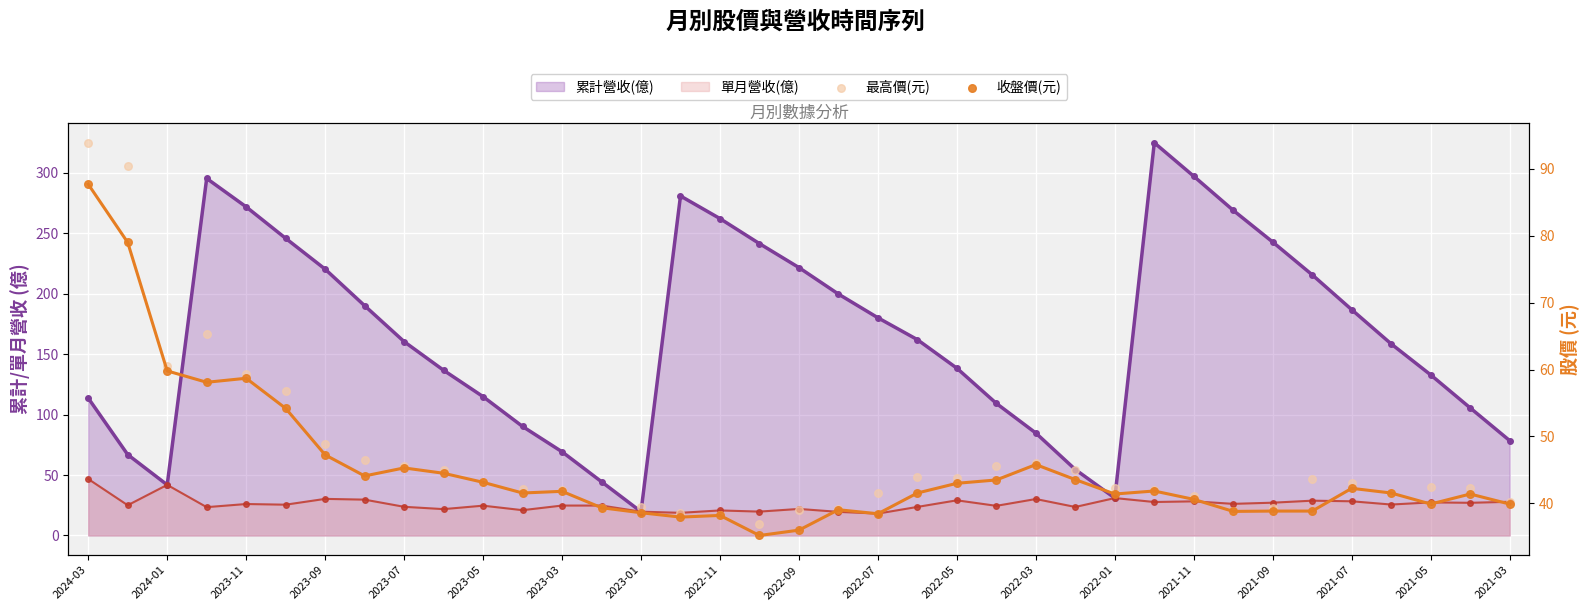

Which series has the widest spread of Y values?

最高價(元)